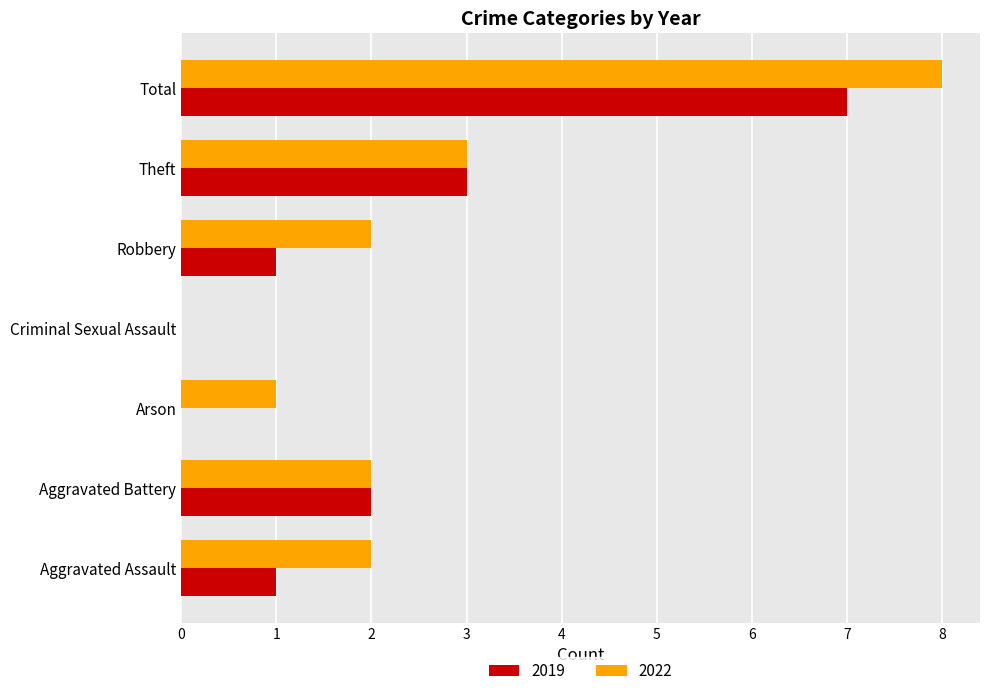

At which label is 2022 closest to 4?

Theft